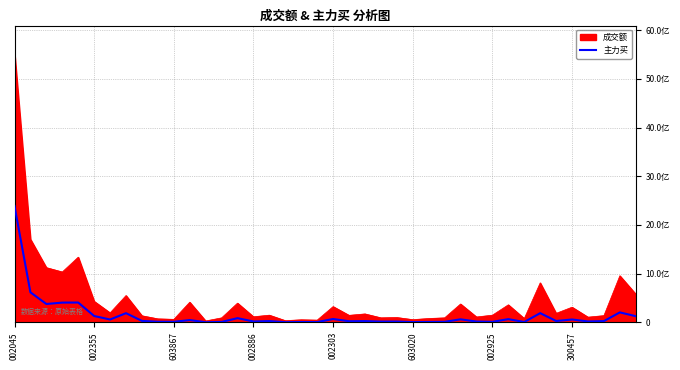

Does the chart have visible grid lines?

Yes